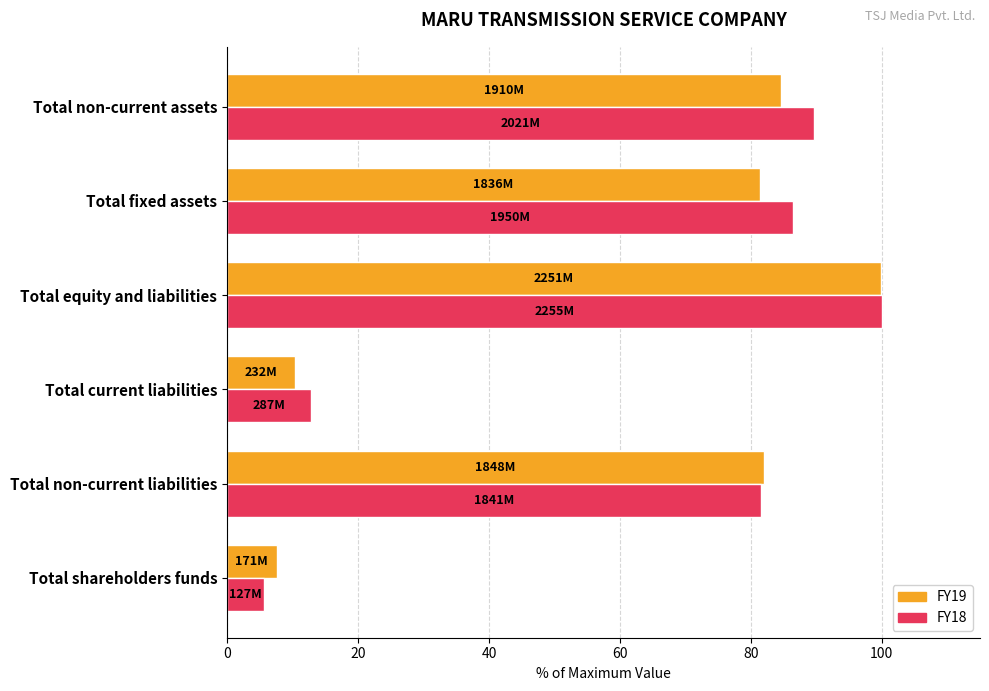

Where is FY18 nearest to the value 52?

Total non-current liabilities